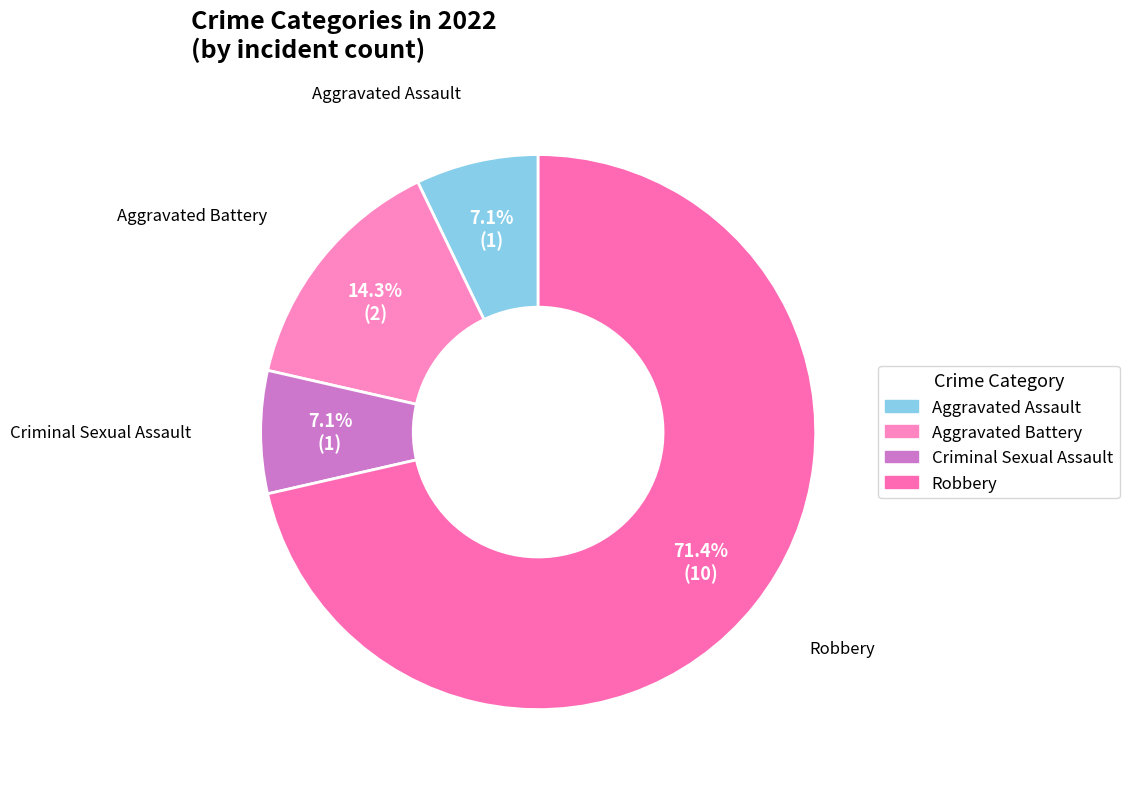

Combined, what portion of the pie is Criminal Sexual Assault and Robbery?

78.6%